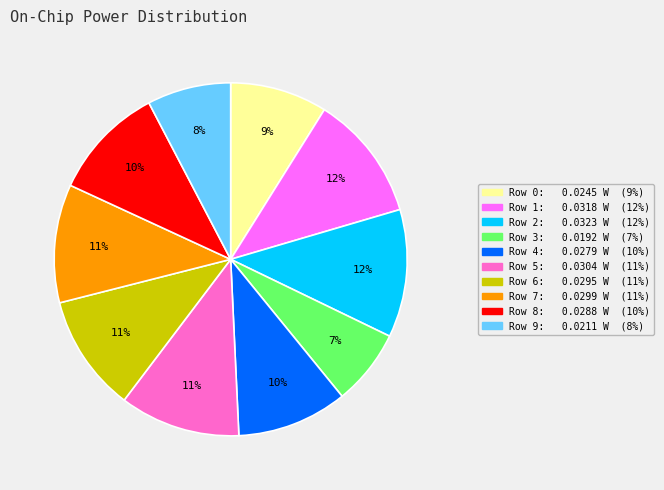

To the nearest percent, what portion does Row 1 represent?

12%